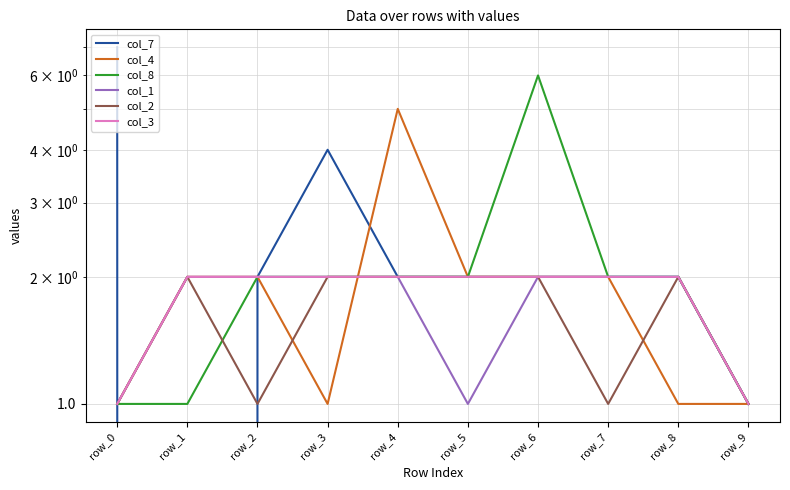

Which series ends up on top after the final intersection of col_4 and col_2?

col_2